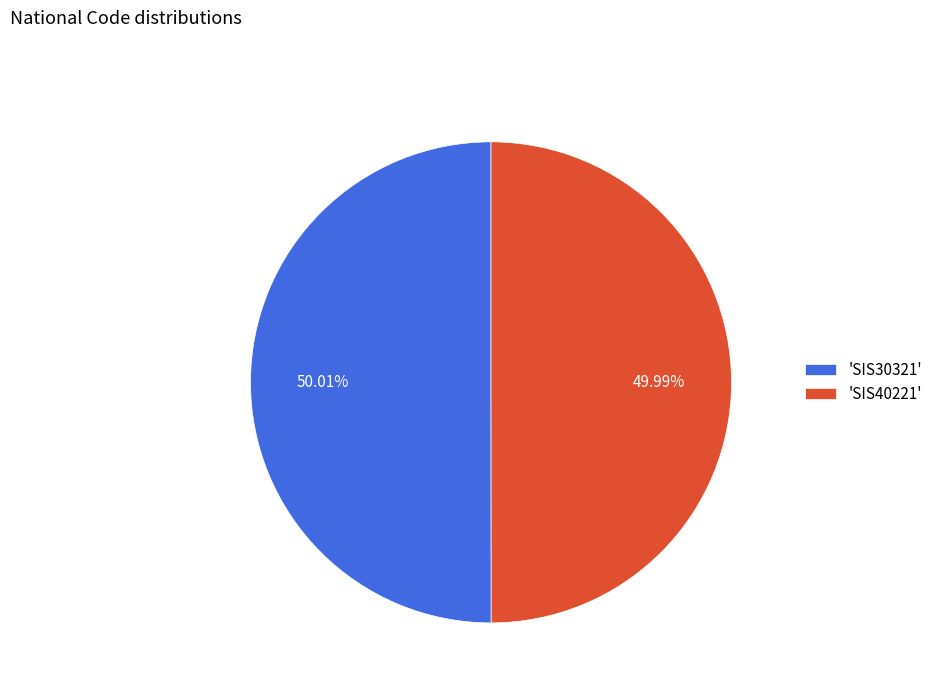

Do 'SIS40221' and 'SIS30321' together represent more than half of the pie?

Yes